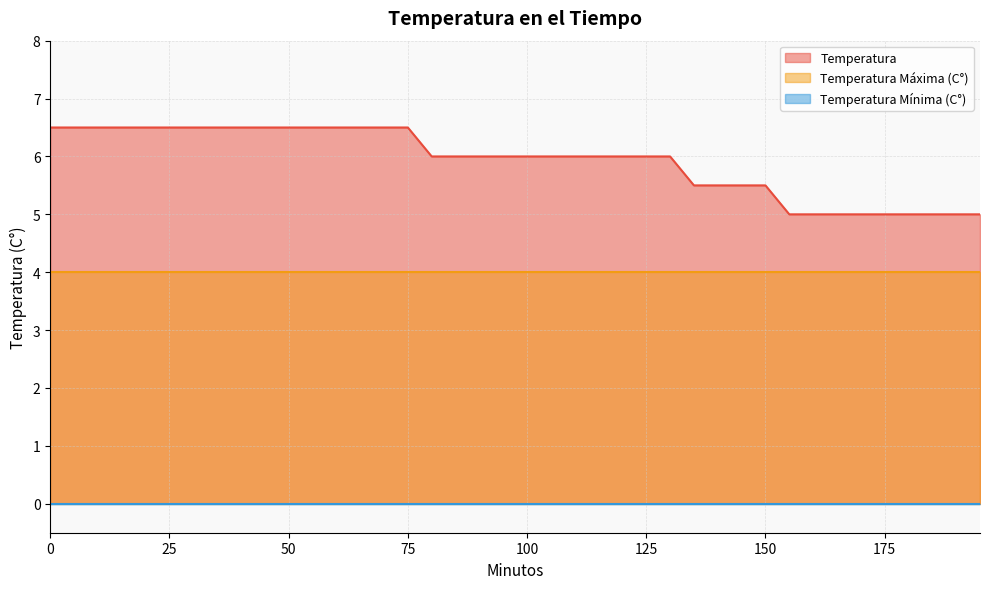

At how many categories does at least one series exceed 3?

40